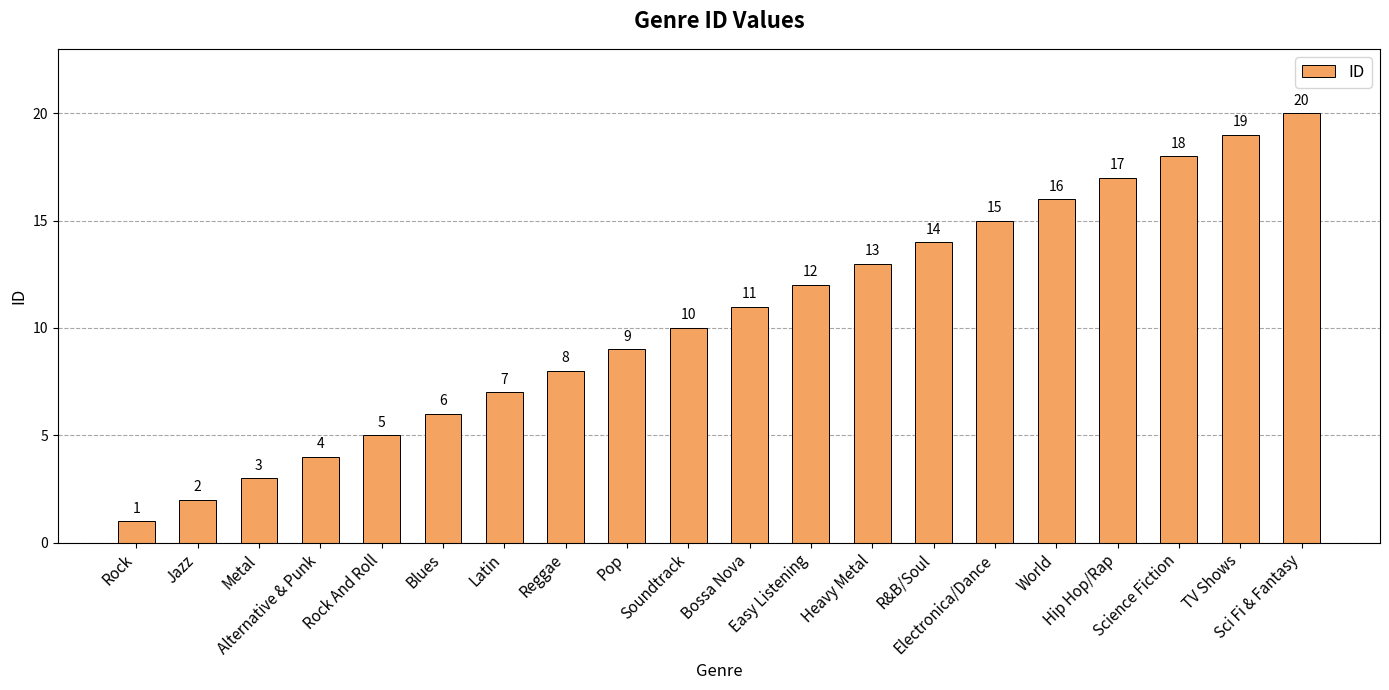

What position from the right is Soundtrack?

11